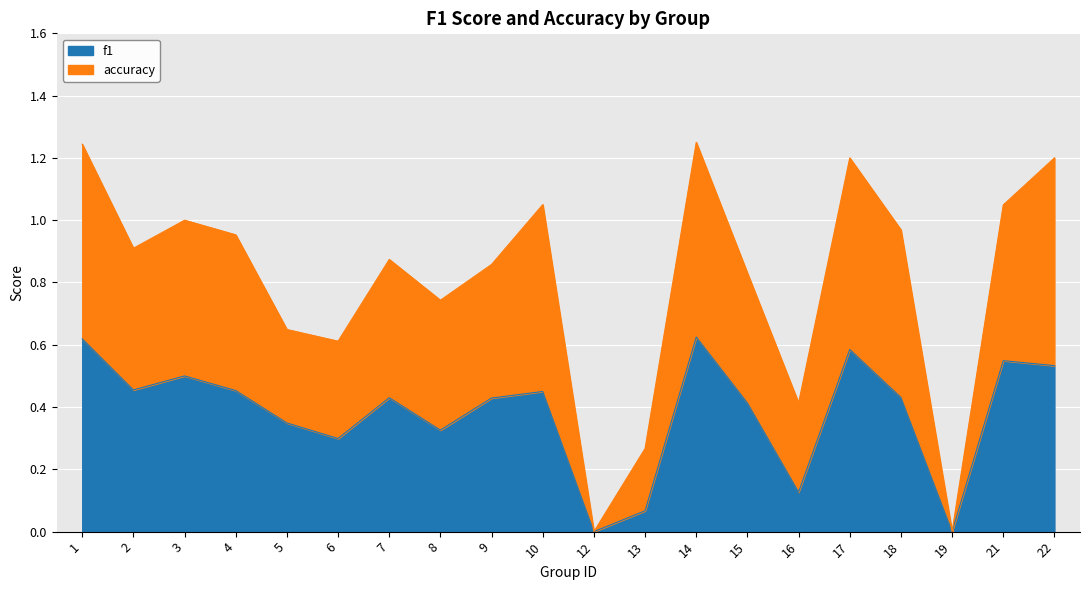

Is it true that f1 equals -0.4 at 12?

False